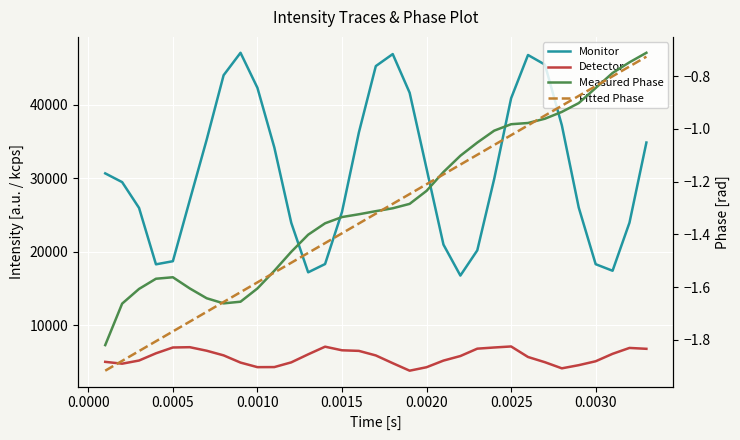

What is the difference between the maximum and minimum values in the Measured Phase series?

1.1